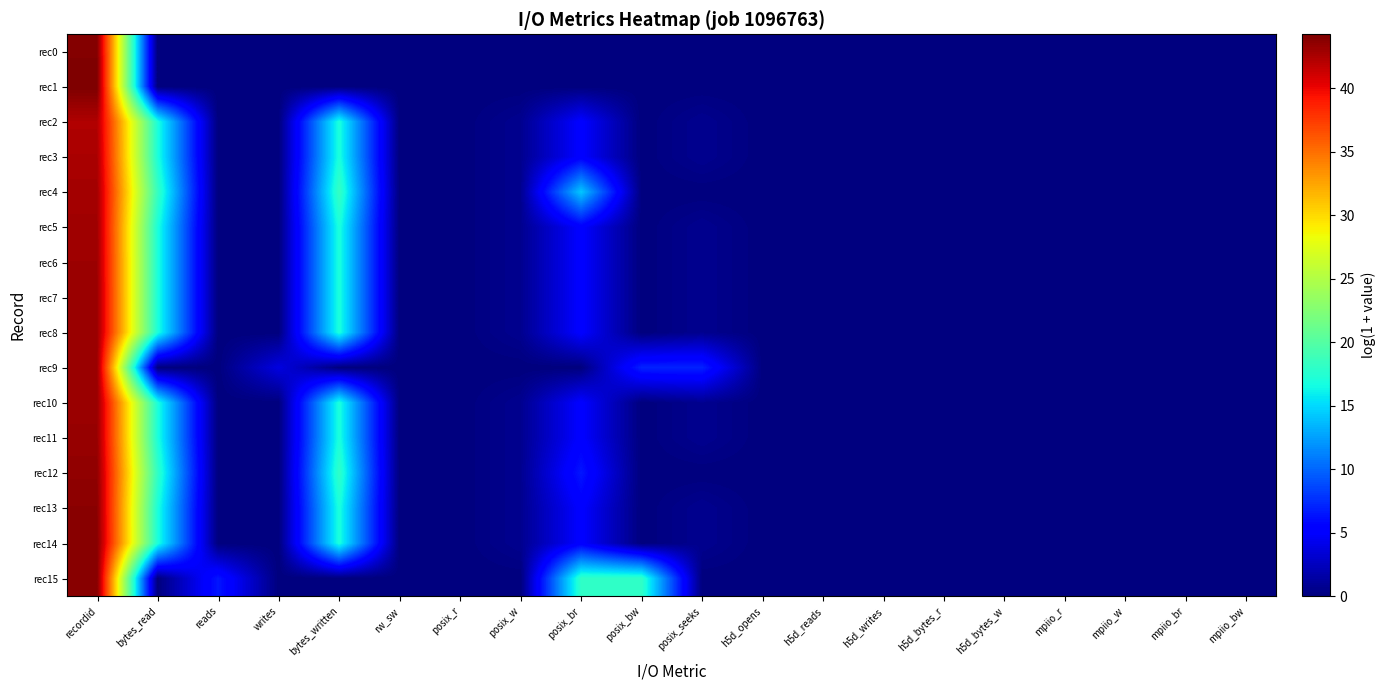

Reading right to left, extract all data points from this chart.

rec0: mpiio_bw=0.0	mpiio_br=0.0	mpiio_w=0.0	mpiio_r=0.0	h5d_bytes_w=0.0	h5d_bytes_r=0.0	h5d_writes=0.0	h5d_reads=0.0	h5d_opens=0.0	posix_seeks=0.0	posix_bw=0.0	posix_br=0.0	posix_w=0.0	posix_r=0.0	rw_sw=0.0	bytes_written=0.0	writes=0.0	reads=0.0	bytes_read=0.0	recordid=44.0
rec1: mpiio_bw=0.0	mpiio_br=0.0	mpiio_w=0.0	mpiio_r=0.0	h5d_bytes_w=0.0	h5d_bytes_r=0.0	h5d_writes=0.0	h5d_reads=0.0	h5d_opens=0.0	posix_seeks=0.0	posix_bw=0.0	posix_br=0.0	posix_w=0.0	posix_r=0.0	rw_sw=0.0	bytes_written=0.0	writes=0.0	reads=0.0	bytes_read=0.0	recordid=44.3
rec2: mpiio_bw=0.0	mpiio_br=0.0	mpiio_w=0.0	mpiio_r=0.0	h5d_bytes_w=0.0	h5d_bytes_r=0.0	h5d_writes=0.0	h5d_reads=0.0	h5d_opens=0.0	posix_seeks=0.7	posix_bw=0.0	posix_br=5.2	posix_w=0.7	posix_r=0.0	rw_sw=0.0	bytes_written=17.0	writes=0.0	reads=0.0	bytes_read=17.0	recordid=42.3
rec3: mpiio_bw=0.0	mpiio_br=0.0	mpiio_w=0.0	mpiio_r=0.0	h5d_bytes_w=0.0	h5d_bytes_r=0.0	h5d_writes=0.0	h5d_reads=0.0	h5d_opens=0.0	posix_seeks=0.7	posix_bw=0.0	posix_br=5.2	posix_w=0.7	posix_r=0.0	rw_sw=0.0	bytes_written=17.0	writes=0.0	reads=0.0	bytes_read=17.0	recordid=42.5
rec4: mpiio_bw=0.0	mpiio_br=0.0	mpiio_w=0.0	mpiio_r=0.0	h5d_bytes_w=0.0	h5d_bytes_r=0.0	h5d_writes=0.0	h5d_reads=0.0	h5d_opens=0.0	posix_seeks=0.0	posix_bw=0.0	posix_br=14.3	posix_w=0.7	posix_r=0.0	rw_sw=0.0	bytes_written=18.4	writes=0.0	reads=0.0	bytes_read=18.4	recordid=42.8
rec5: mpiio_bw=0.0	mpiio_br=0.0	mpiio_w=0.0	mpiio_r=0.0	h5d_bytes_w=0.0	h5d_bytes_r=0.0	h5d_writes=0.0	h5d_reads=0.0	h5d_opens=0.0	posix_seeks=0.7	posix_bw=0.0	posix_br=5.2	posix_w=0.7	posix_r=0.0	rw_sw=0.0	bytes_written=17.0	writes=0.0	reads=0.0	bytes_read=17.0	recordid=42.9
rec6: mpiio_bw=0.0	mpiio_br=0.0	mpiio_w=0.0	mpiio_r=0.0	h5d_bytes_w=0.0	h5d_bytes_r=0.0	h5d_writes=0.0	h5d_reads=0.0	h5d_opens=0.0	posix_seeks=0.7	posix_bw=0.0	posix_br=5.2	posix_w=0.7	posix_r=0.0	rw_sw=0.0	bytes_written=17.0	writes=0.0	reads=0.0	bytes_read=17.0	recordid=43.0
rec7: mpiio_bw=0.0	mpiio_br=0.0	mpiio_w=0.0	mpiio_r=0.0	h5d_bytes_w=0.0	h5d_bytes_r=0.0	h5d_writes=0.0	h5d_reads=0.0	h5d_opens=0.0	posix_seeks=0.7	posix_bw=0.0	posix_br=5.2	posix_w=0.7	posix_r=0.0	rw_sw=0.0	bytes_written=17.0	writes=0.0	reads=0.0	bytes_read=17.0	recordid=43.1
rec8: mpiio_bw=0.0	mpiio_br=0.0	mpiio_w=0.0	mpiio_r=0.0	h5d_bytes_w=0.0	h5d_bytes_r=0.0	h5d_writes=0.0	h5d_reads=0.0	h5d_opens=0.0	posix_seeks=0.7	posix_bw=0.0	posix_br=5.2	posix_w=0.7	posix_r=0.0	rw_sw=0.0	bytes_written=17.0	writes=0.0	reads=0.0	bytes_read=17.0	recordid=43.1
rec9: mpiio_bw=0.0	mpiio_br=0.0	mpiio_w=0.0	mpiio_r=0.0	h5d_bytes_w=0.0	h5d_bytes_r=0.0	h5d_writes=0.0	h5d_reads=0.0	h5d_opens=0.0	posix_seeks=7.0	posix_bw=7.0	posix_br=0.0	posix_w=0.0	posix_r=0.0	rw_sw=0.0	bytes_written=0.0	writes=3.8	reads=0.0	bytes_read=0.0	recordid=43.2
rec10: mpiio_bw=0.0	mpiio_br=0.0	mpiio_w=0.0	mpiio_r=0.0	h5d_bytes_w=0.0	h5d_bytes_r=0.0	h5d_writes=0.0	h5d_reads=0.0	h5d_opens=0.0	posix_seeks=0.7	posix_bw=0.0	posix_br=5.2	posix_w=0.7	posix_r=0.0	rw_sw=0.0	bytes_written=17.0	writes=0.0	reads=0.0	bytes_read=17.0	recordid=43.2
rec11: mpiio_bw=0.0	mpiio_br=0.0	mpiio_w=0.0	mpiio_r=0.0	h5d_bytes_w=0.0	h5d_bytes_r=0.0	h5d_writes=0.0	h5d_reads=0.0	h5d_opens=0.0	posix_seeks=0.7	posix_bw=0.0	posix_br=5.2	posix_w=0.7	posix_r=0.0	rw_sw=0.0	bytes_written=17.0	writes=0.0	reads=0.0	bytes_read=17.0	recordid=43.3
rec12: mpiio_bw=0.0	mpiio_br=0.0	mpiio_w=0.0	mpiio_r=0.0	h5d_bytes_w=0.0	h5d_bytes_r=0.0	h5d_writes=0.0	h5d_reads=0.0	h5d_opens=0.0	posix_seeks=0.0	posix_bw=0.0	posix_br=6.5	posix_w=0.7	posix_r=0.0	rw_sw=0.0	bytes_written=18.1	writes=0.0	reads=0.0	bytes_read=18.1	recordid=43.5
rec13: mpiio_bw=0.0	mpiio_br=0.0	mpiio_w=0.0	mpiio_r=0.0	h5d_bytes_w=0.0	h5d_bytes_r=0.0	h5d_writes=0.0	h5d_reads=0.0	h5d_opens=0.0	posix_seeks=0.7	posix_bw=0.0	posix_br=5.2	posix_w=0.7	posix_r=0.0	rw_sw=0.0	bytes_written=17.0	writes=0.0	reads=0.0	bytes_read=17.0	recordid=43.7
rec14: mpiio_bw=0.0	mpiio_br=0.0	mpiio_w=0.0	mpiio_r=0.0	h5d_bytes_w=0.0	h5d_bytes_r=0.0	h5d_writes=0.0	h5d_reads=0.0	h5d_opens=0.0	posix_seeks=0.7	posix_bw=0.0	posix_br=5.2	posix_w=0.7	posix_r=0.0	rw_sw=0.0	bytes_written=17.0	writes=0.0	reads=0.0	bytes_read=17.0	recordid=43.9
rec15: mpiio_bw=0.0	mpiio_br=0.0	mpiio_w=0.0	mpiio_r=0.0	h5d_bytes_w=0.0	h5d_bytes_r=0.0	h5d_writes=0.0	h5d_reads=0.0	h5d_opens=0.0	posix_seeks=0.0	posix_bw=18.1	posix_br=18.1	posix_w=0.0	posix_r=0.0	rw_sw=0.0	bytes_written=0.0	writes=0.0	reads=6.5	bytes_read=0.0	recordid=43.9